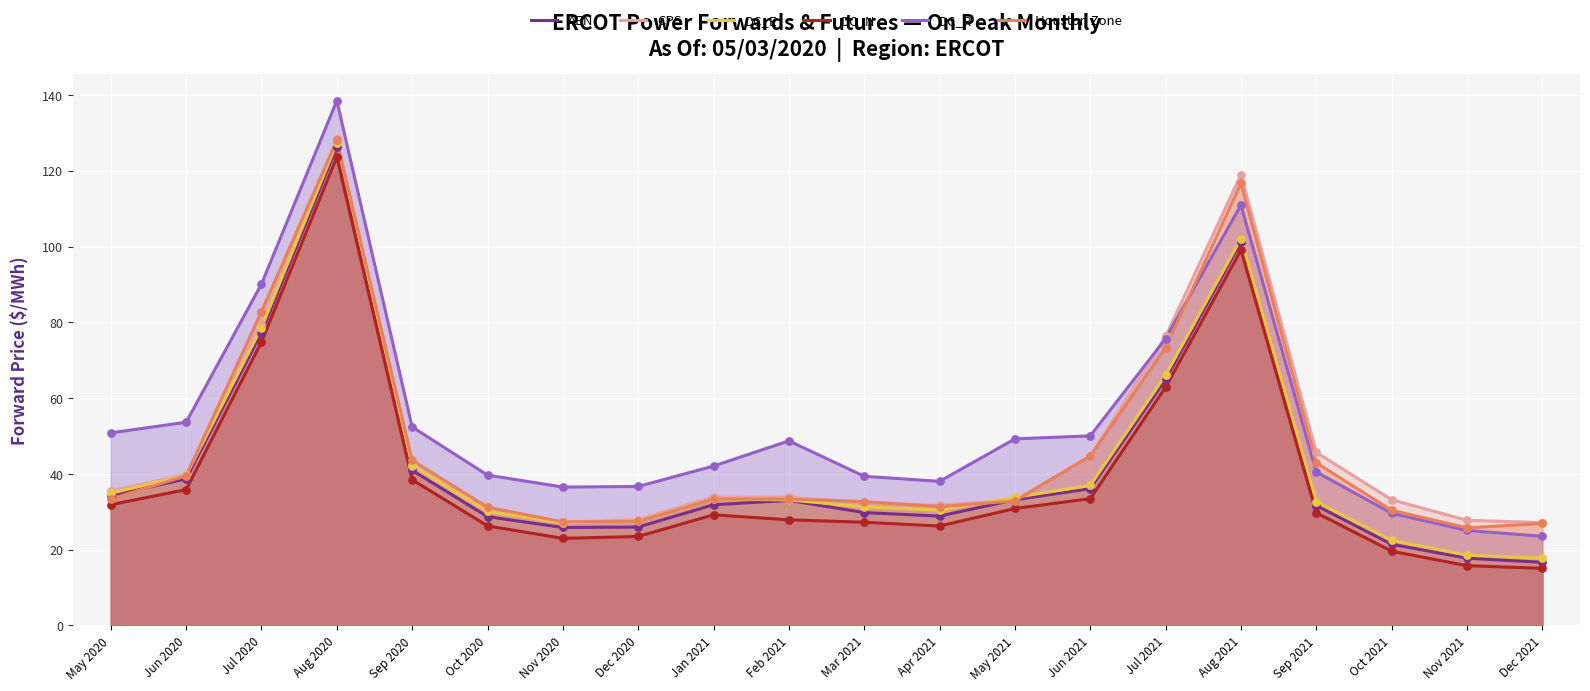

Which series reaches the maximum Y coordinate?

DC_R